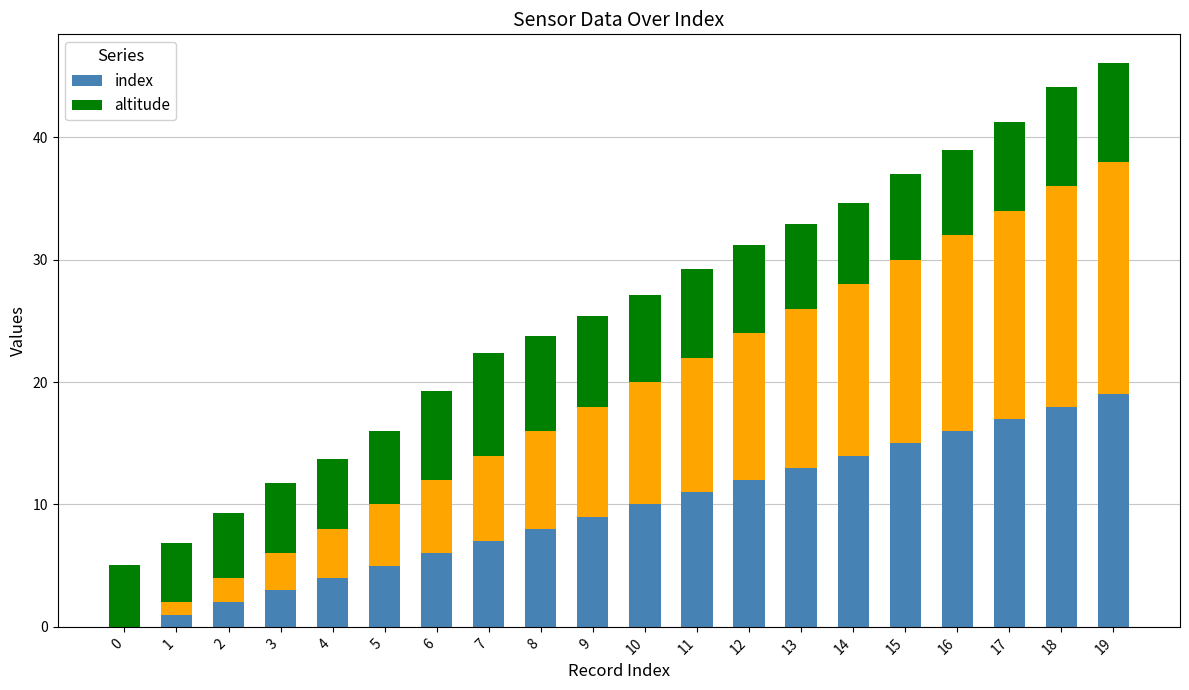

What is the value of the index bar at the 20th from the left?

19.0